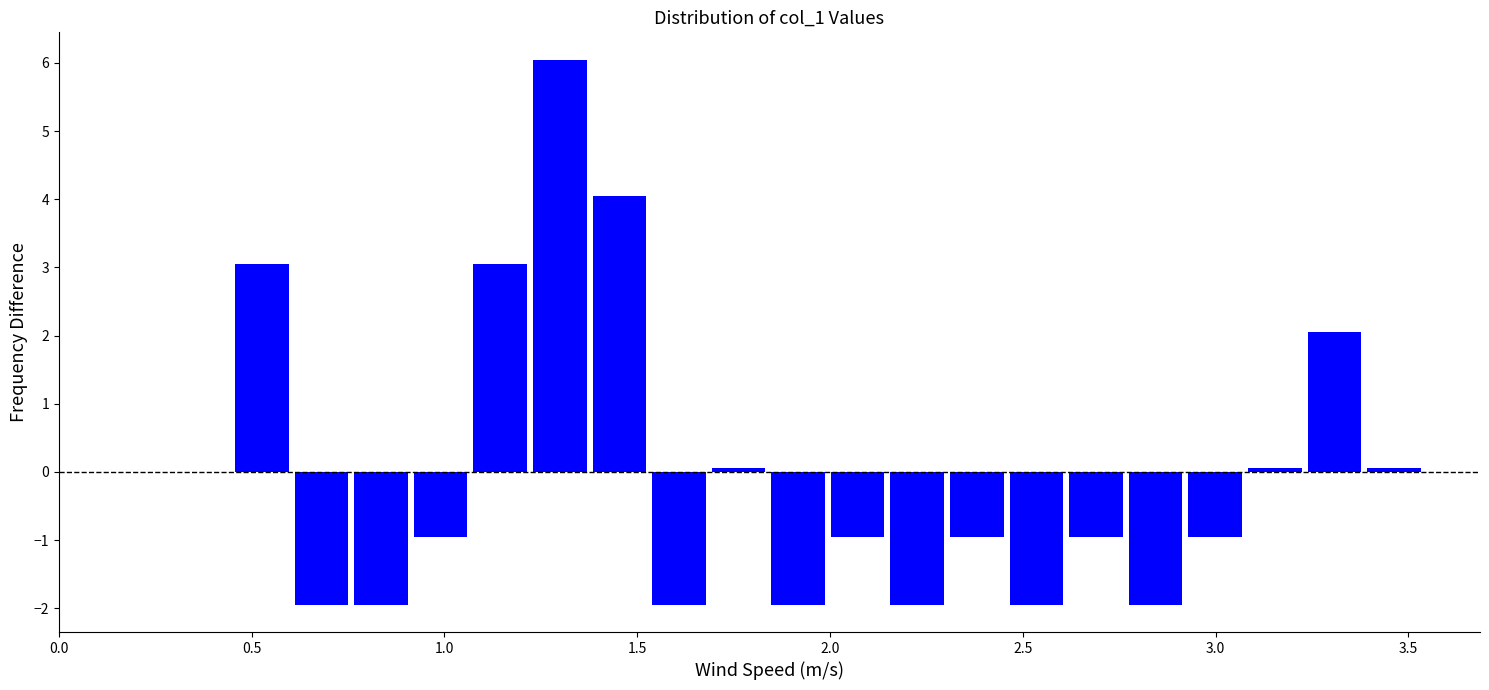

Around what value on the x-axis is the tallest bar? Give the approximate position of its centre, as read against the axis.

1.30